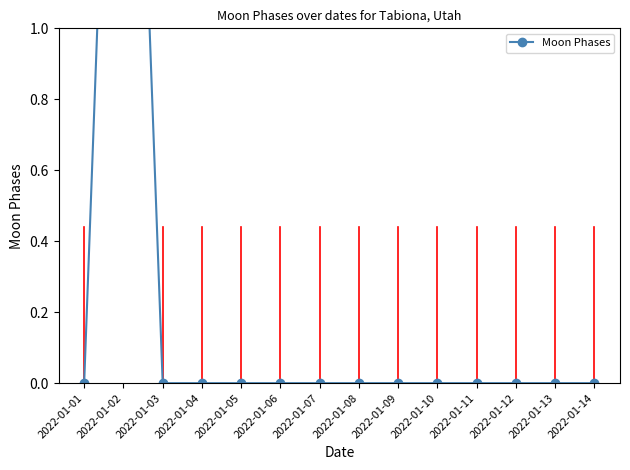

What is the difference between the maximum and second lowest values?

3